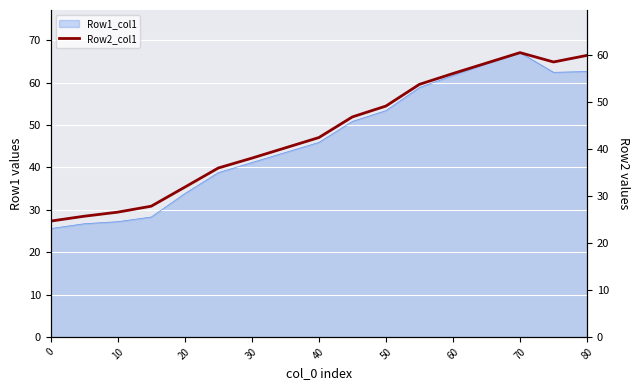

What is the sum of all values?

736.2